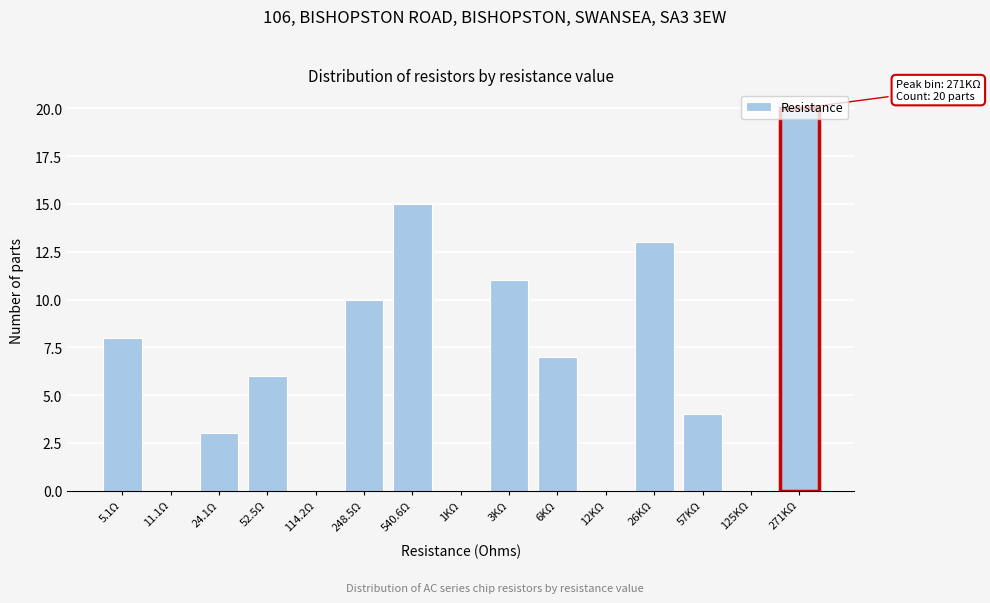

The chart shows a value of 8 at 5.1Ω. True or false?

True